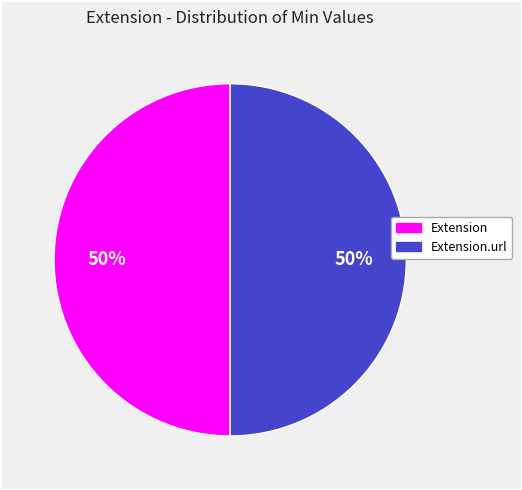

To the nearest percent, what is the average slice percentage?

50%